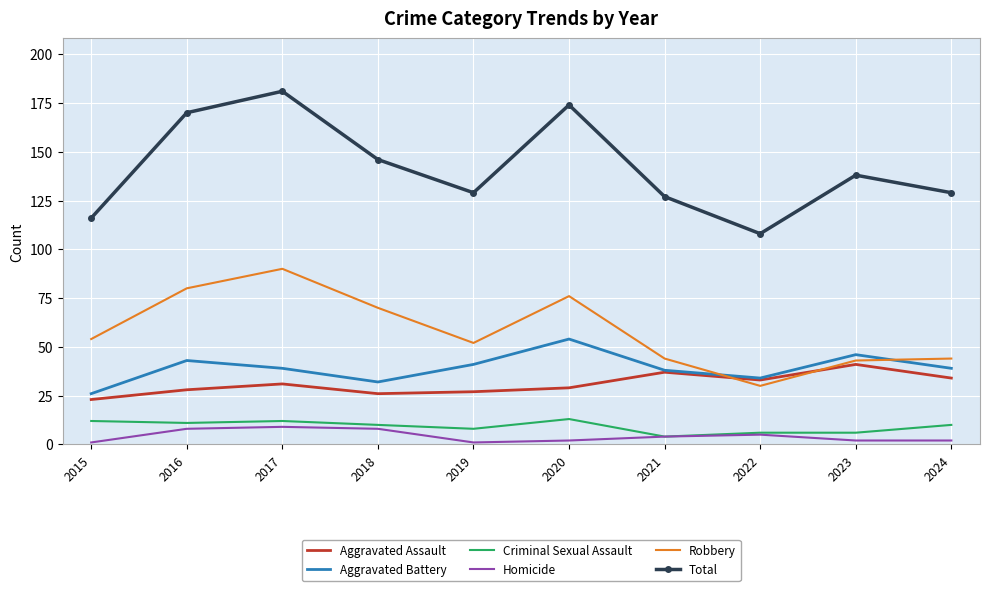

How many Criminal Sexual Assault values are between 6 and 12?

8